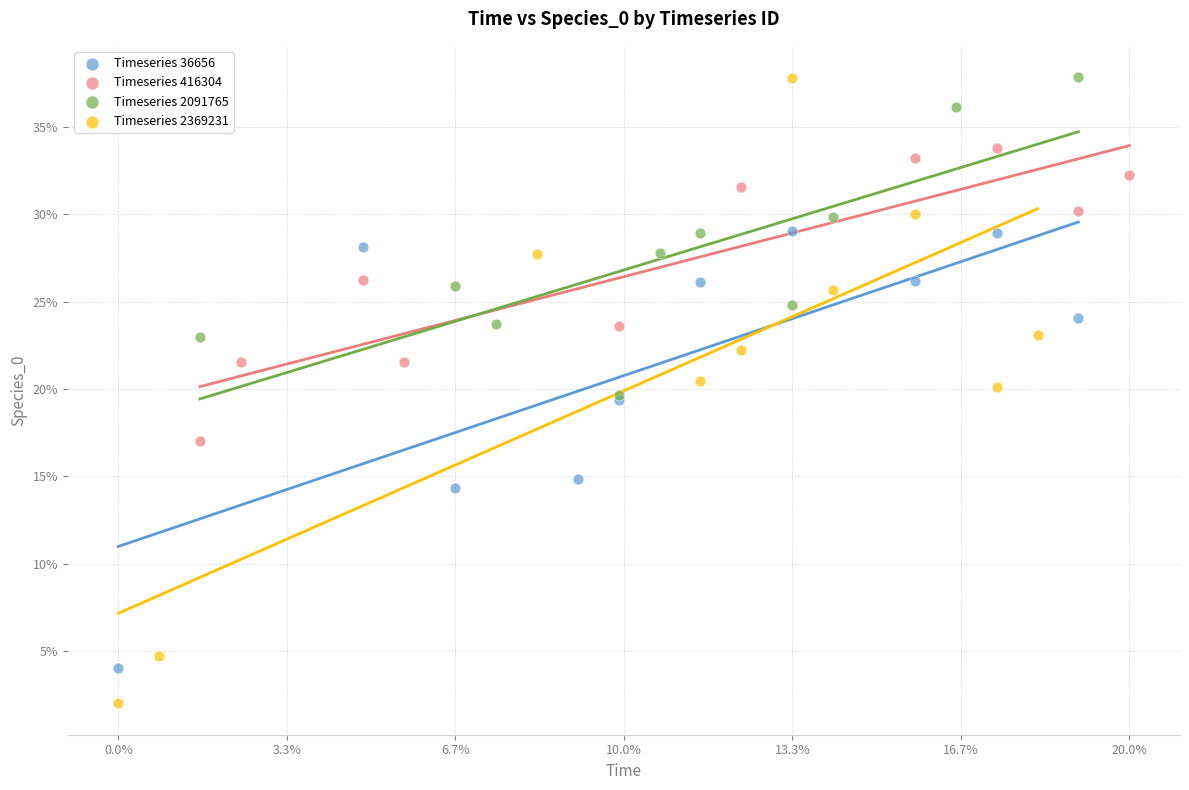

Which series contains the lowest Y value?

Timeseries 2369231